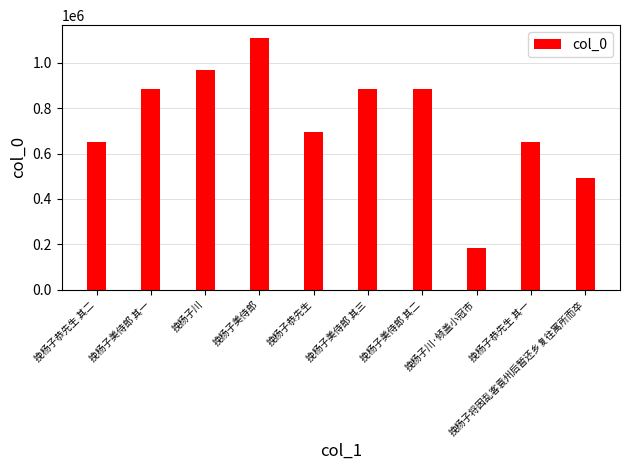

What value does the data have at 挽杨子美侍郎 其二, to the nearest 50?

882900